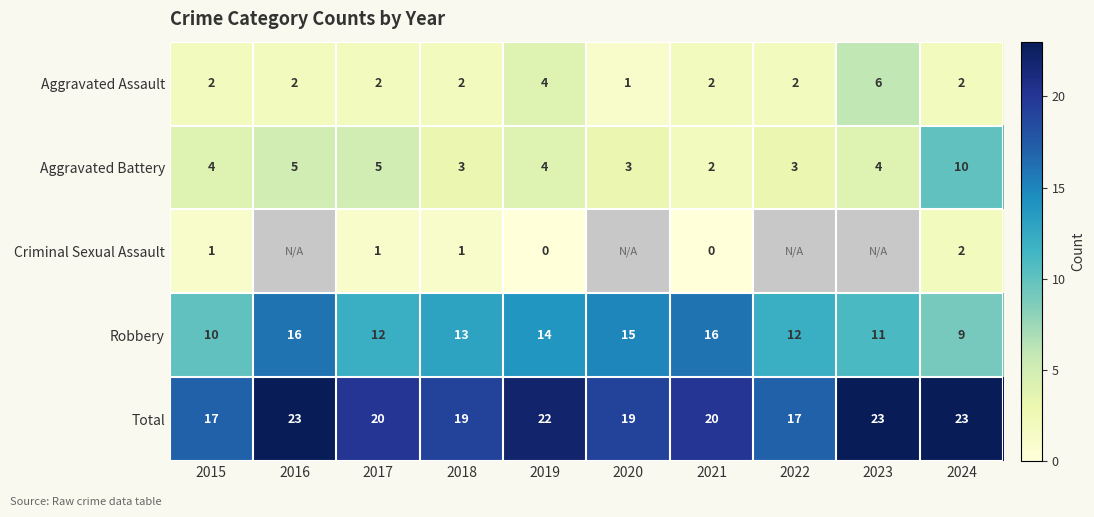

What is the minimum value for Total?

17